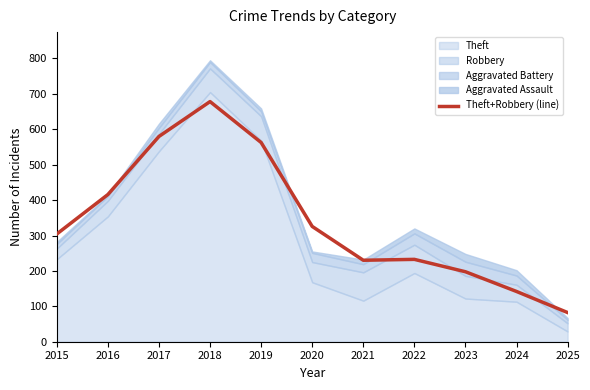

How many values exceed 304?

6